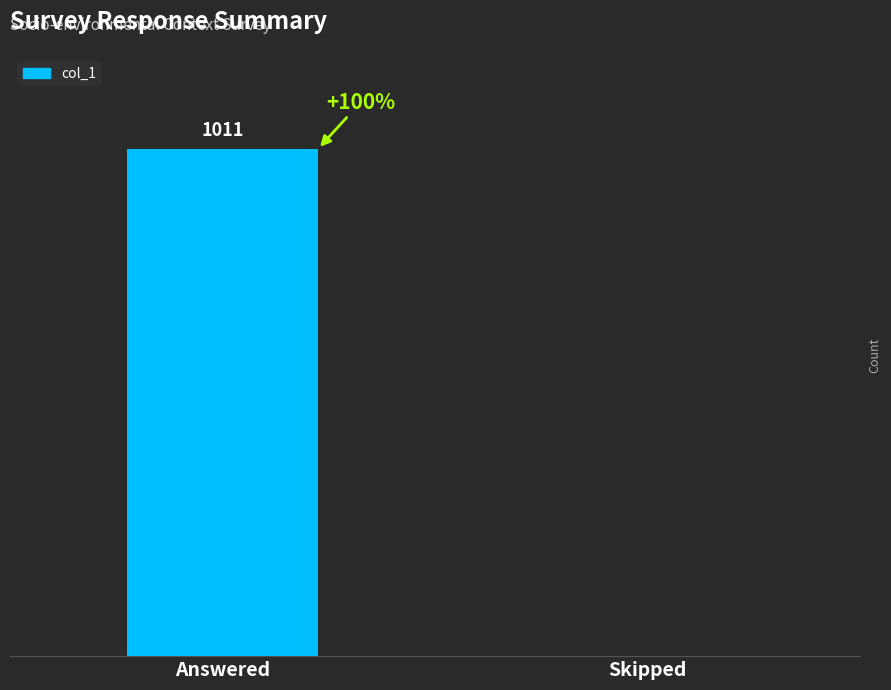

Which label corresponds to the largest value in the chart?

Answered